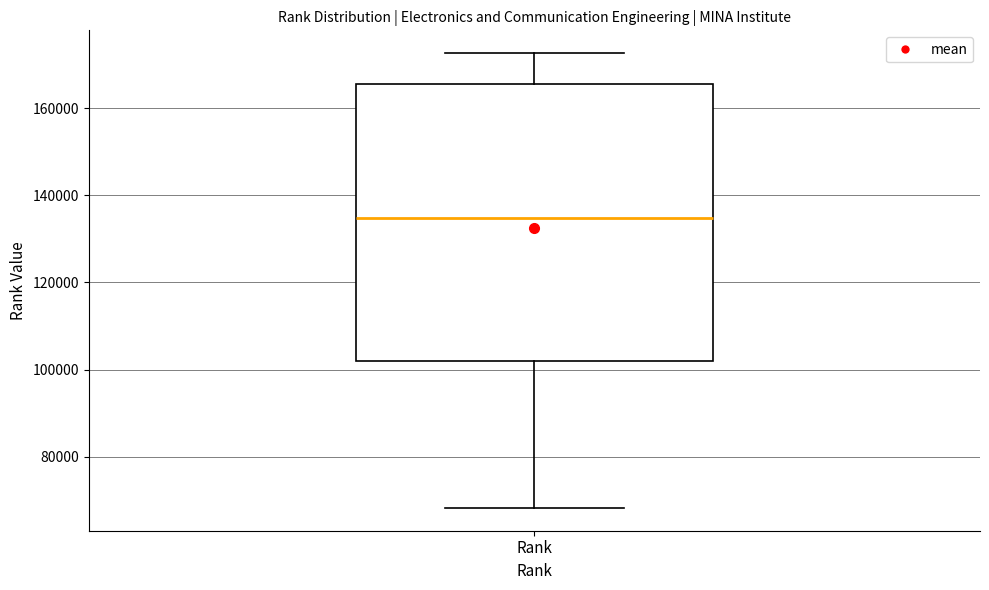

Where does the median line of the box for Rank sit on the y-axis? The values are not printed on the chart, so give them approximately, as read against the axis.

134000